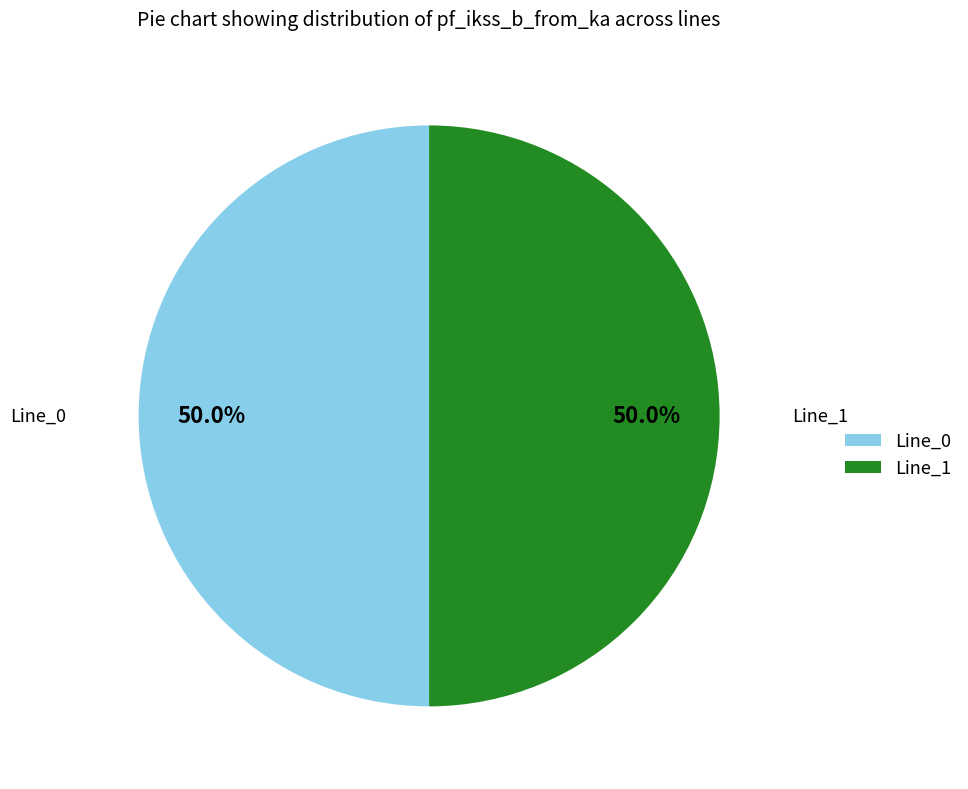

What is the ratio of the value at Line_1 to the value at Line_0?

1.0